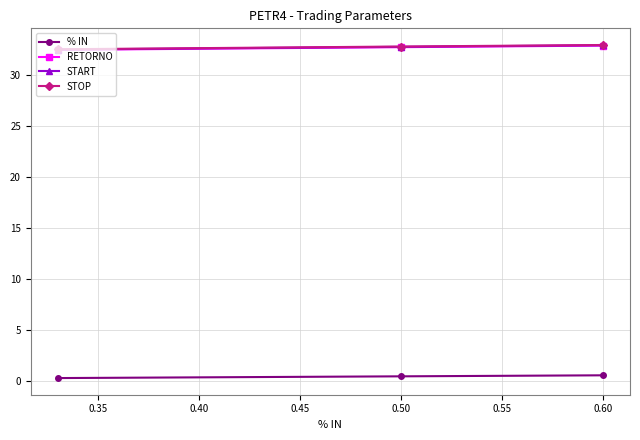

What is the highest value of the START series?

32.9